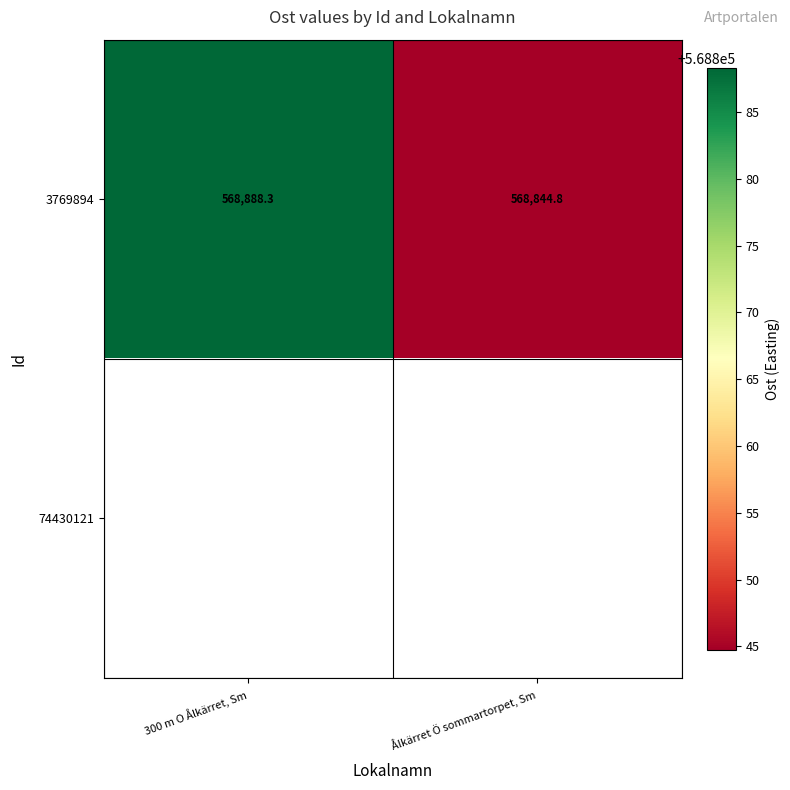

At which label is 3769894 closest to 568866?

Ålkärret Ö sommartorpet, Sm